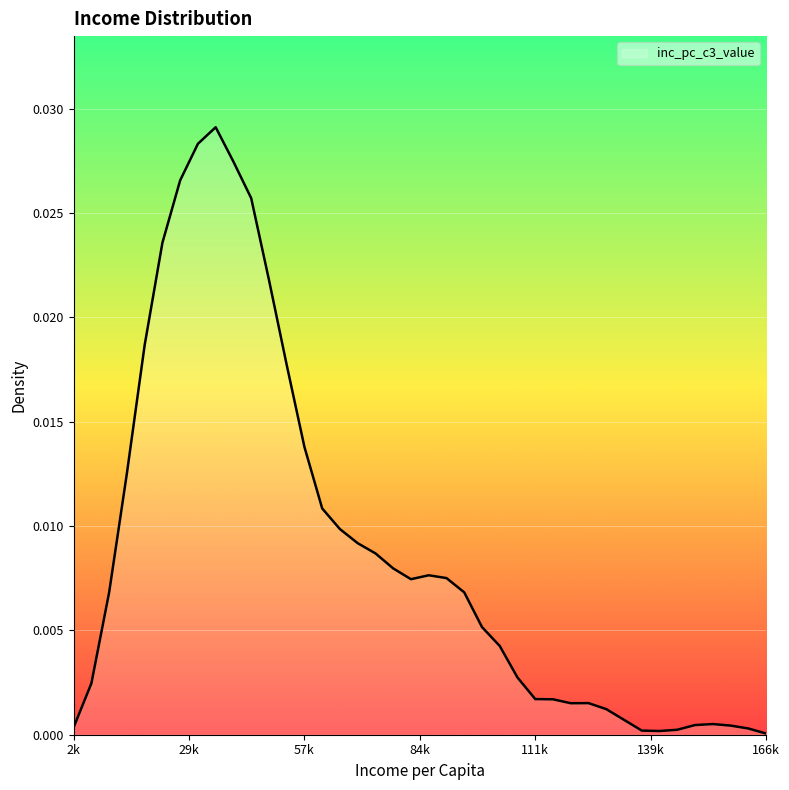

What is the label of the 8th point from the right?

136532.8367346939